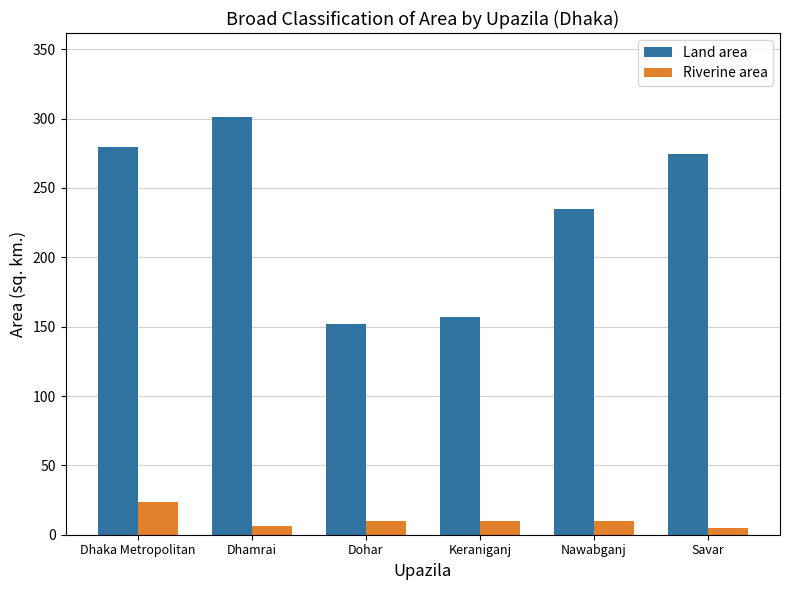

The Land area series shows 226.0 at Keraniganj. True or false?

False